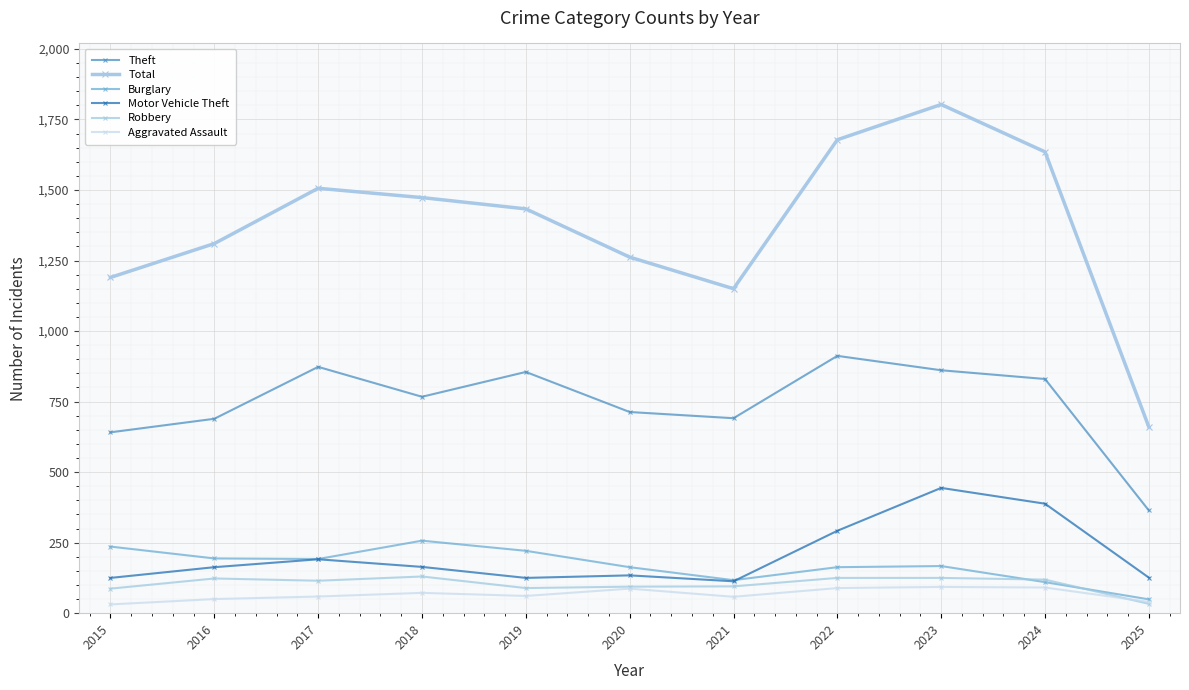

Between 2023 and 2018, which is larger?

2023